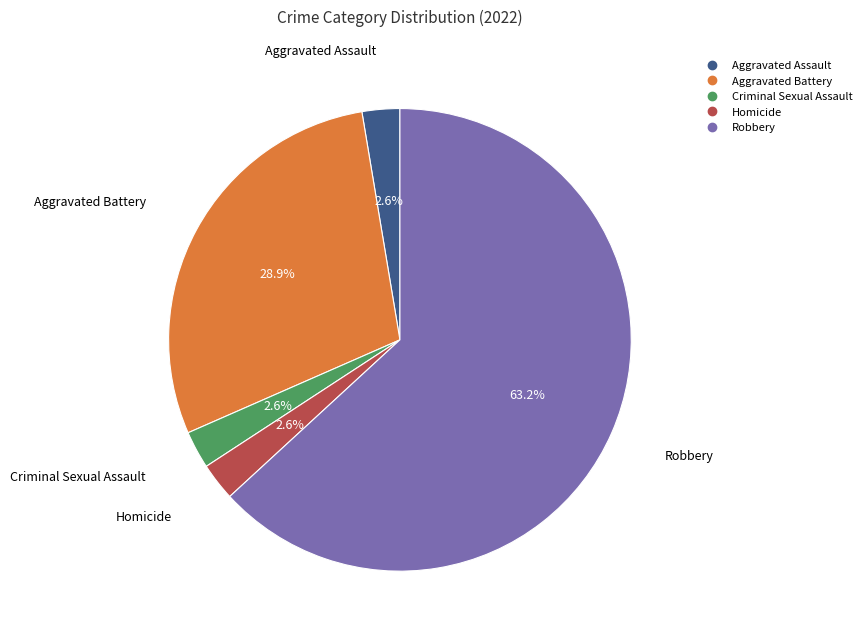

The Homicide slice represents 3% of the pie. True or false?

True